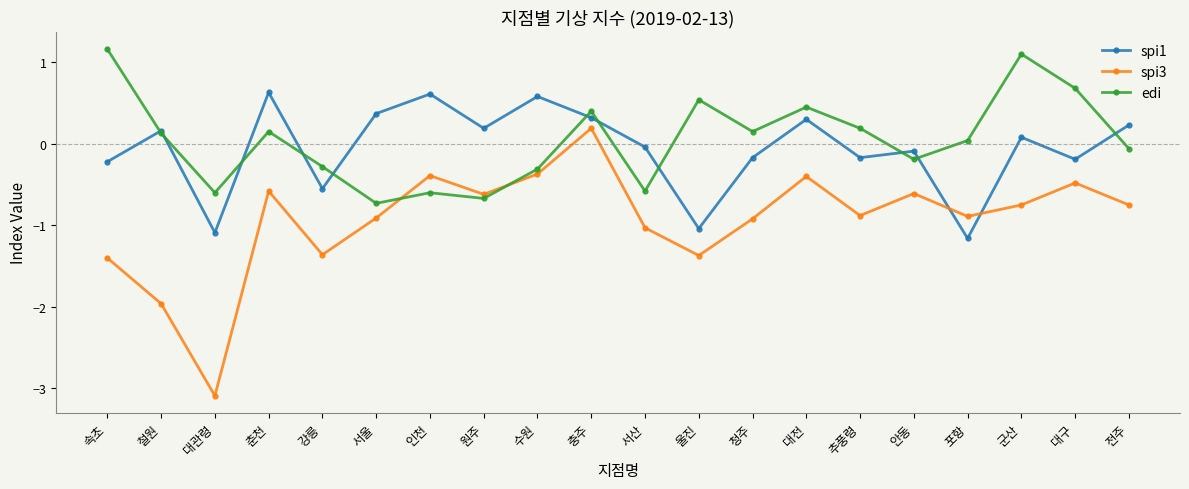

Read the spi1 value at 속초.

-0.2